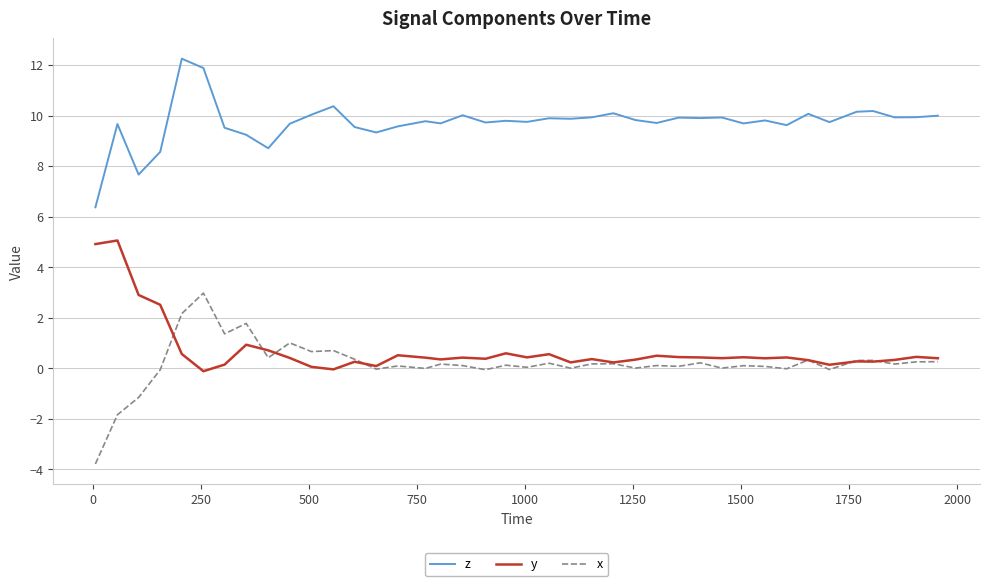

What is the maximum value for y?

5.1